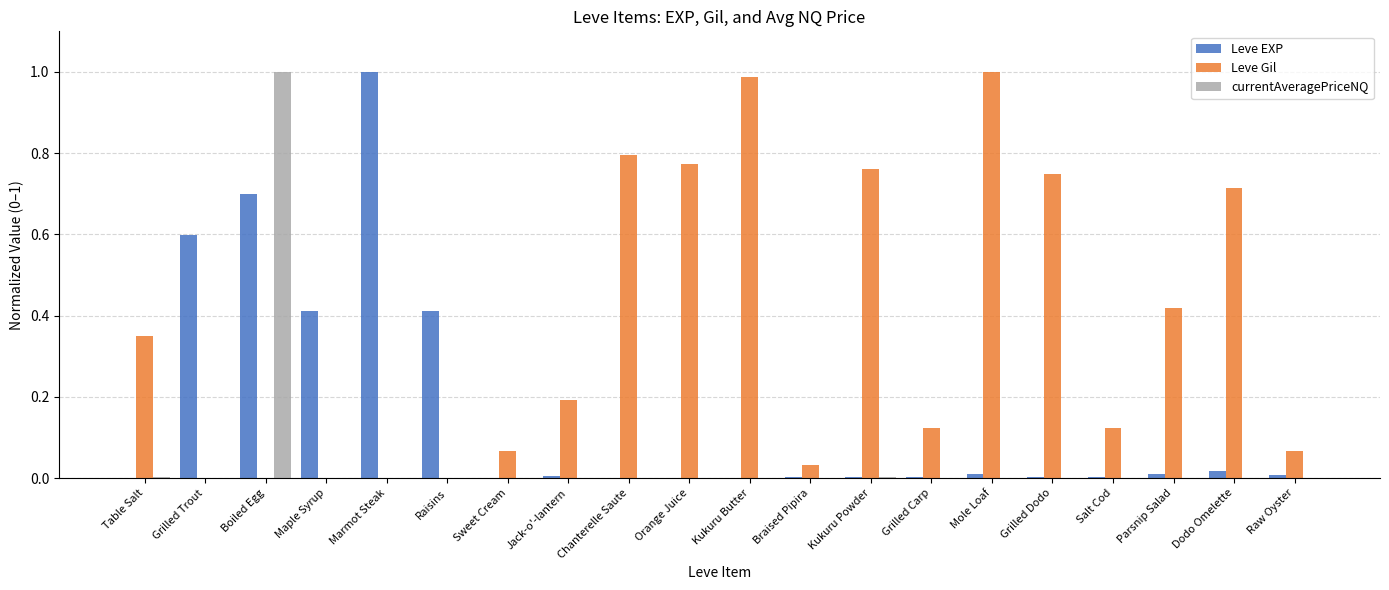

The value of Leve Gil at Orange Juice is 0.8. True or false?

True